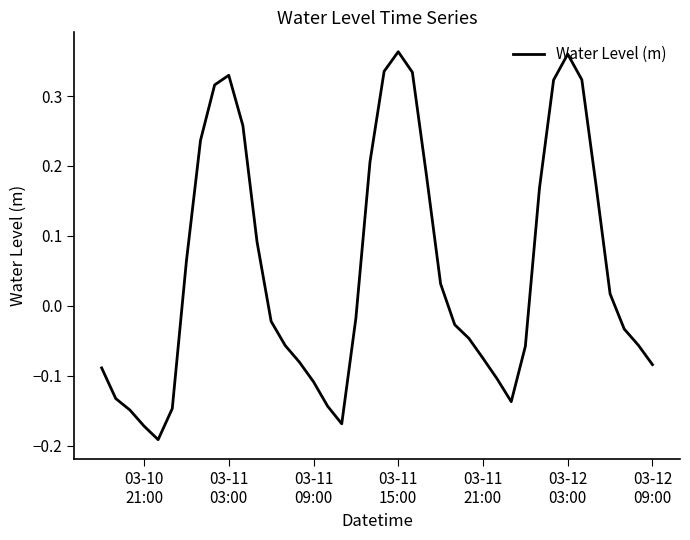

Reading left to right, what are all the values shown in this chart?

-0.1	-0.1	-0.1	-0.2	-0.2	-0.1	0.1	0.2	0.3	0.3	0.3	0.1	-0.0	-0.1	-0.1	-0.1	-0.1	-0.2	-0.0	0.2	0.3	0.4	0.3	0.2	0.0	-0.0	-0.0	-0.1	-0.1	-0.1	-0.1	0.2	0.3	0.4	0.3	0.2	0.0	-0.0	-0.1	-0.1